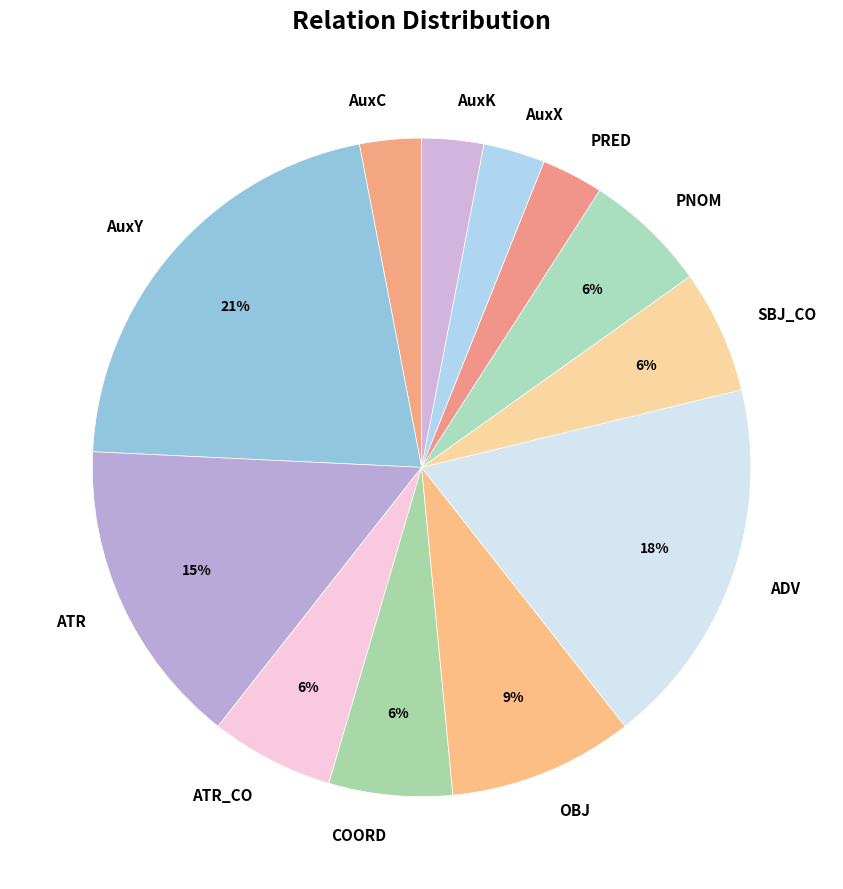

What percentage is the AuxY slice, to the nearest percent?

21%